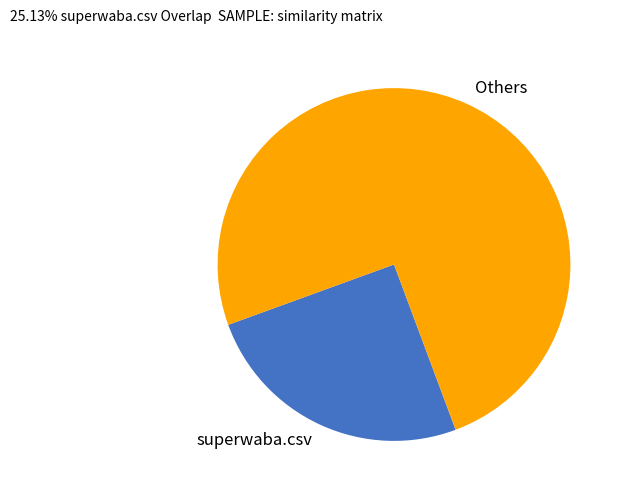

Is the sum of Others and superwaba.csv greater than half?

Yes